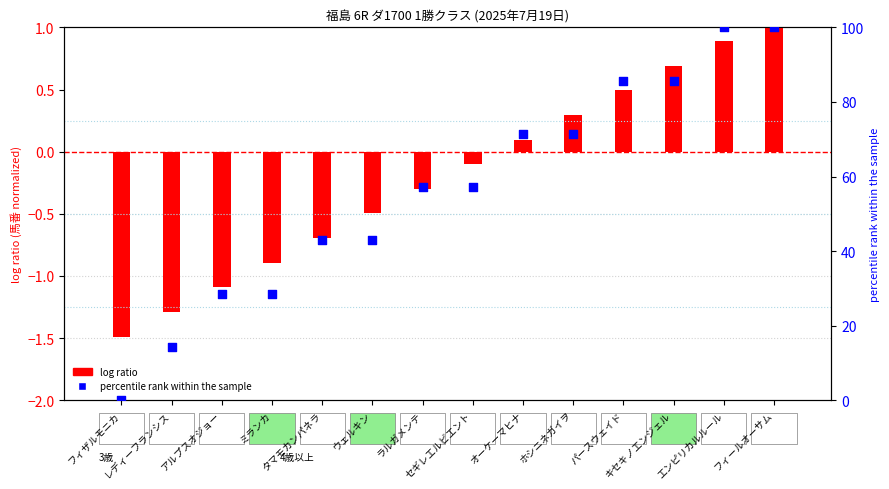

At how many categories does at least one series exceed 78?

4